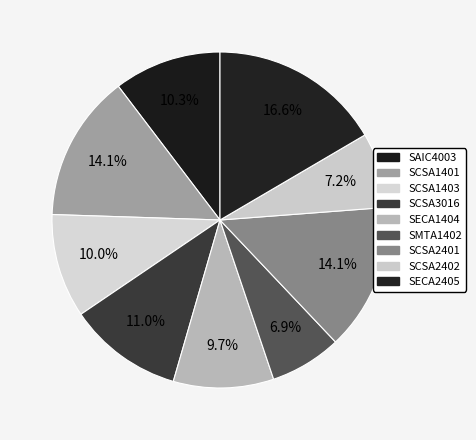

How many segments does this pie chart have?

9